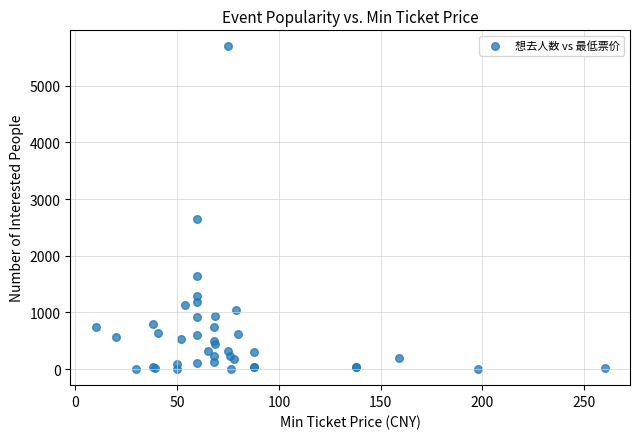

What Y value in the scatter plot is closest to 2846?

2653